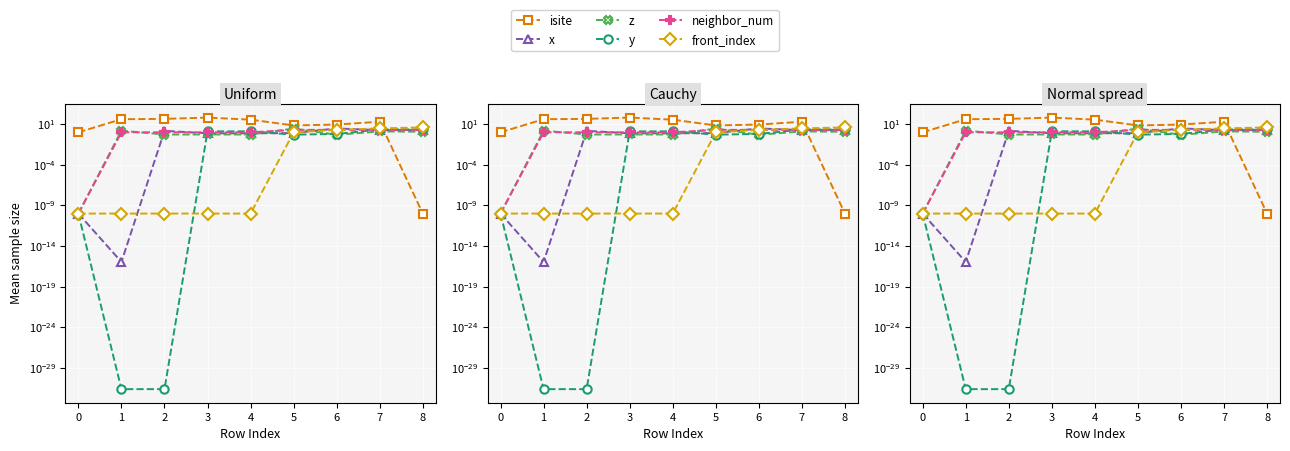

At which label is isite closest to 32?

4